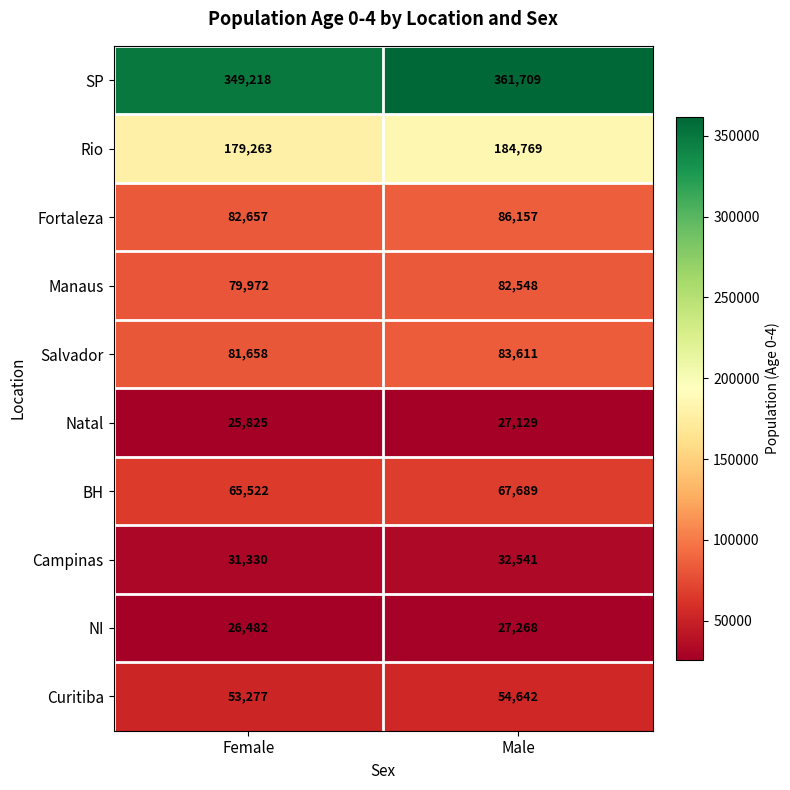

At which category does the chart reach its peak across all series?

Male